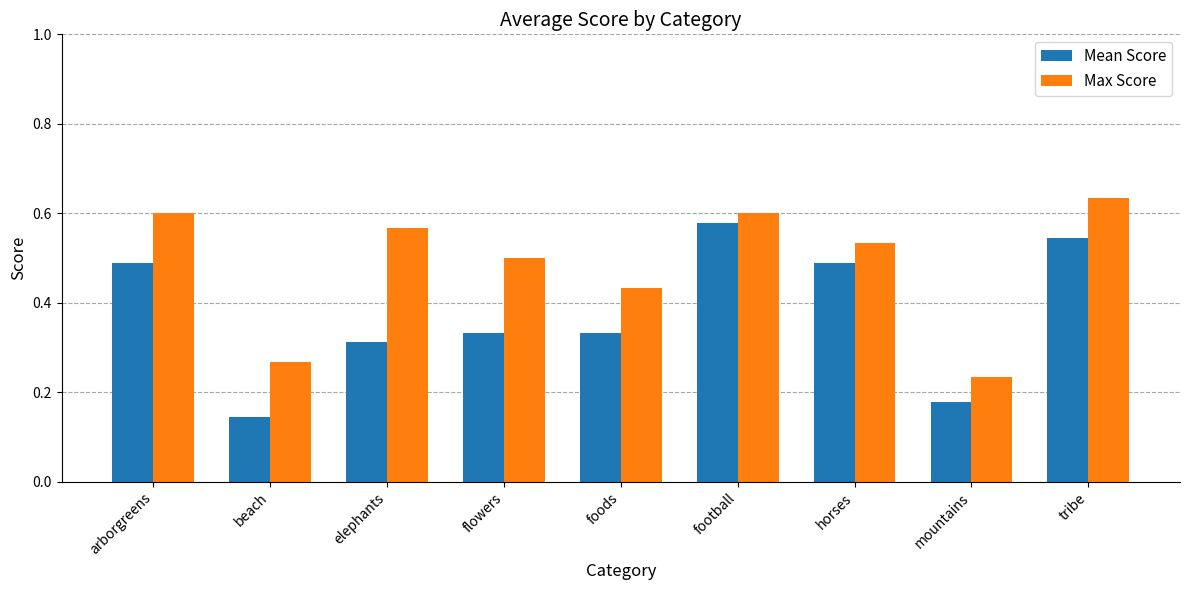

Does the chart contain stacked bars?

No